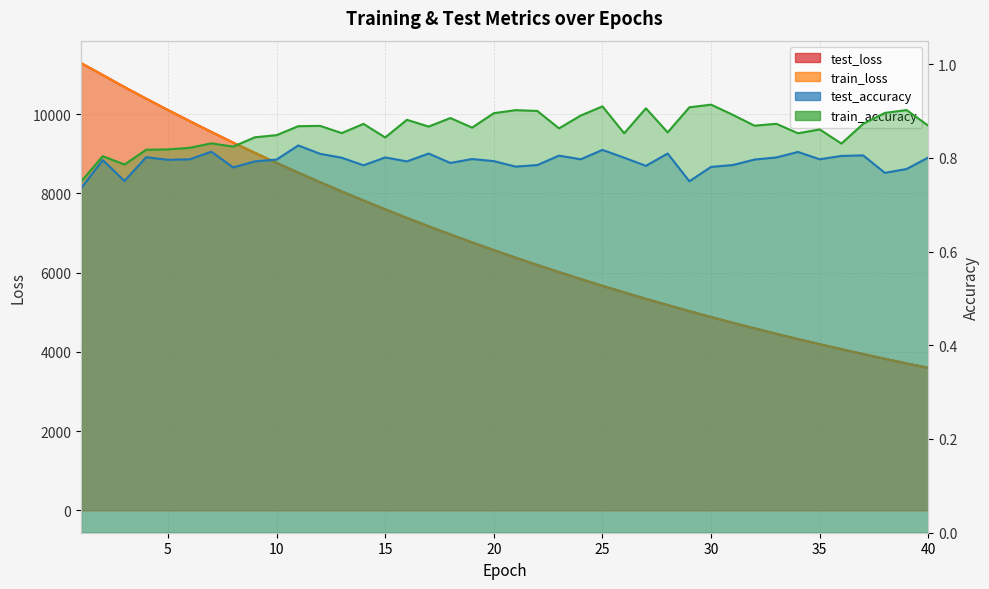

Which category has the lowest value in the train_accuracy series?

1